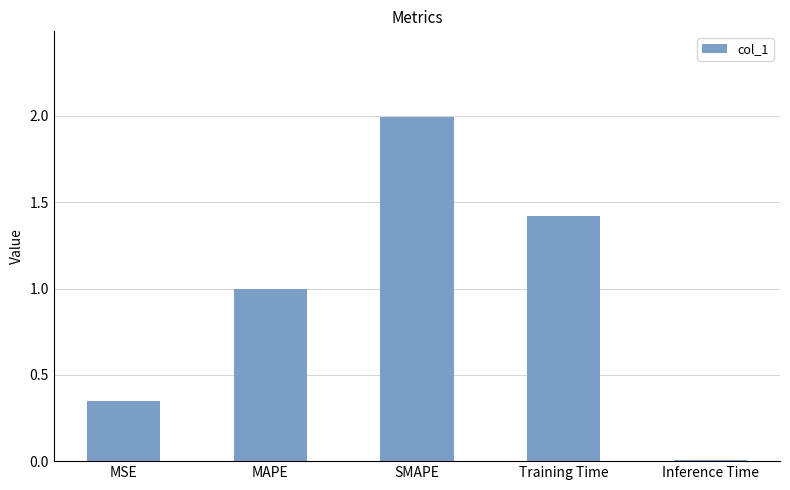

The chart shows a value of 2.0 at Training Time. True or false?

False